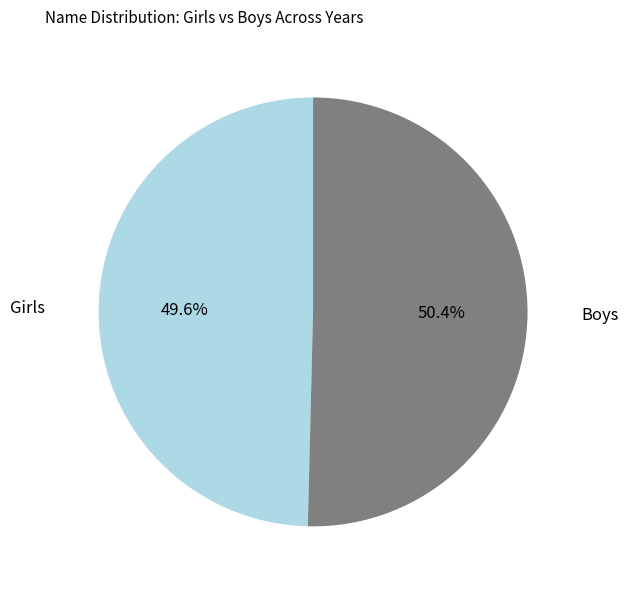

Is it true that Girls is 50% of the pie?

True